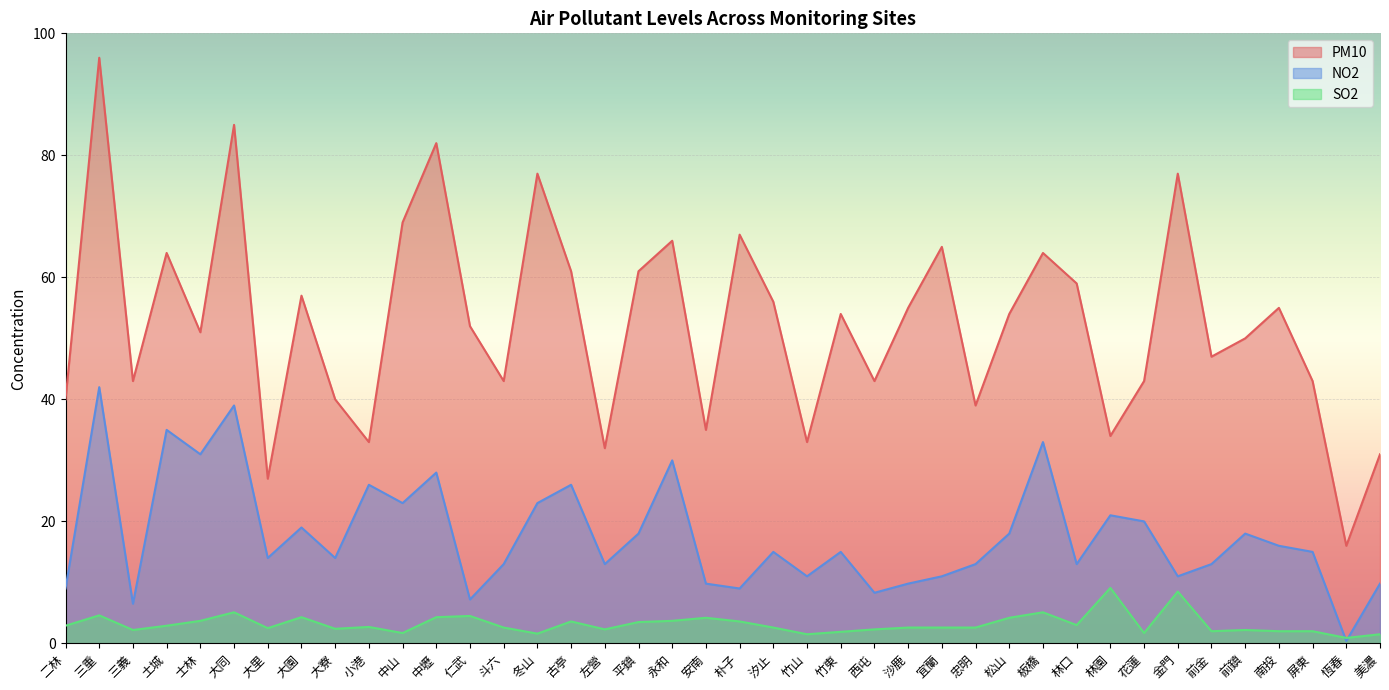

Between 朴子 and 美濃, which is larger?

朴子